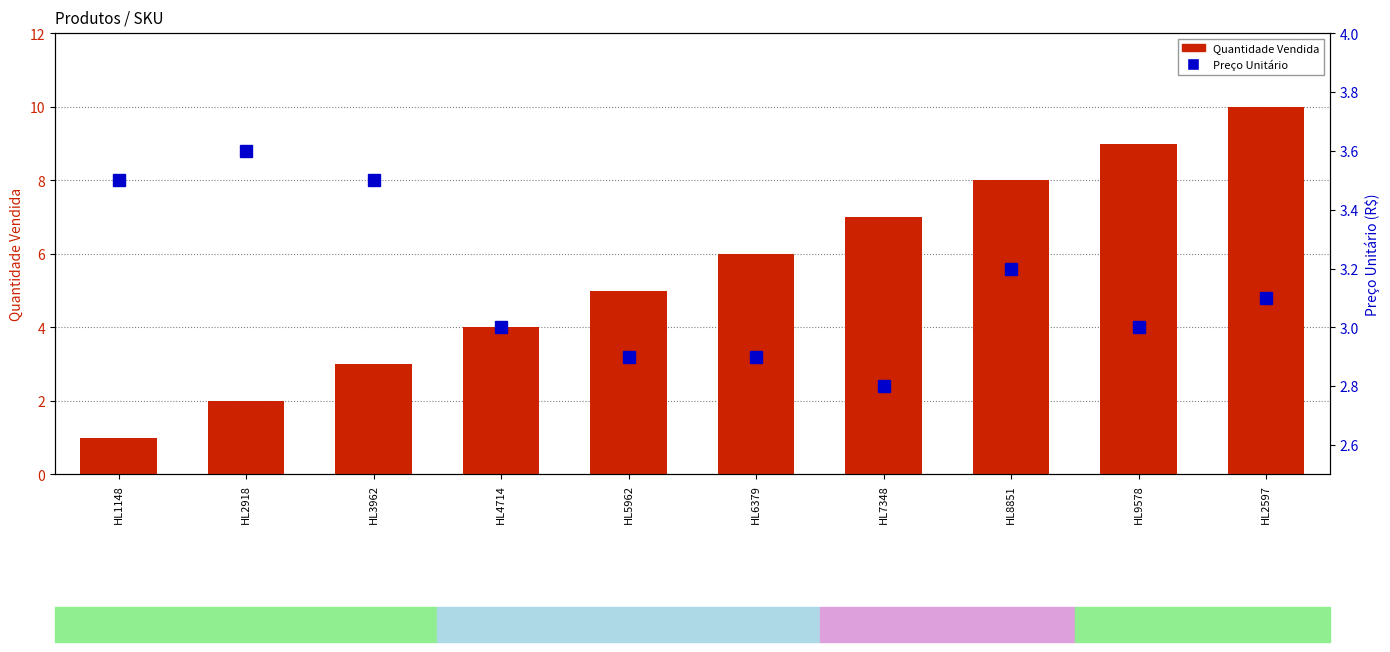

Rank the categories by Preço Unitário value from lowest to highest.

HL7348, HL5962, HL6379, HL4714, HL9578, HL2597, HL8851, HL1148, HL3962, HL2918